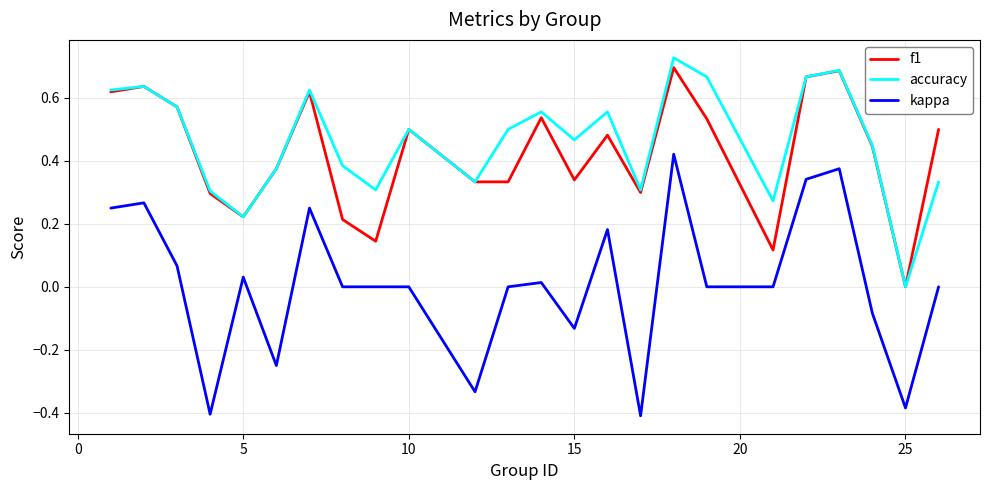

True or false: f1 and kappa intersect in this chart.

False